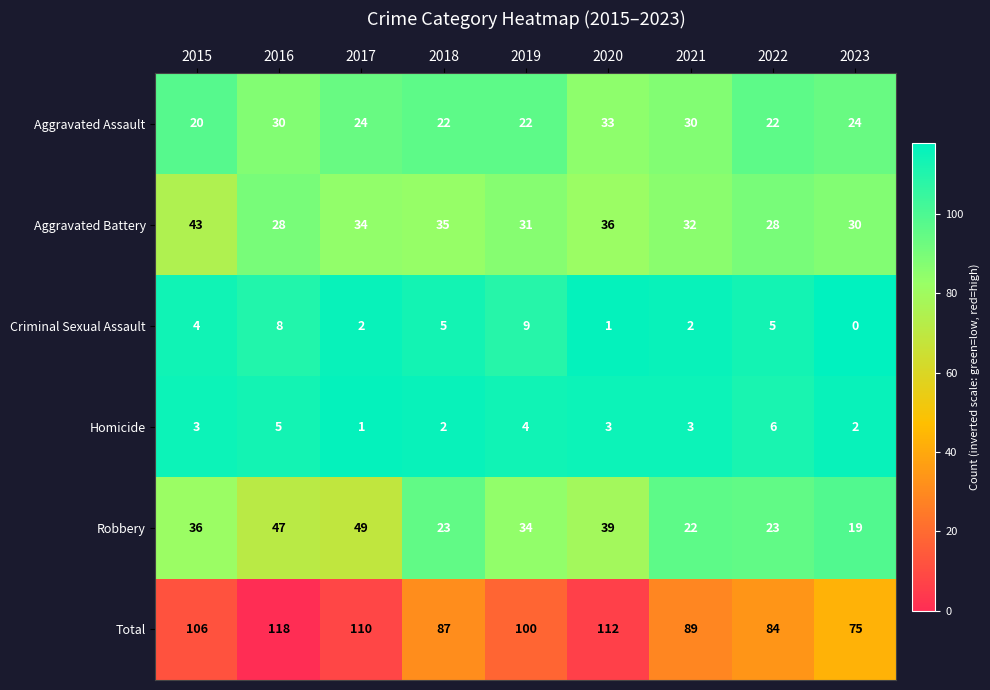

What is the difference between the highest and lowest values at 2017?

109